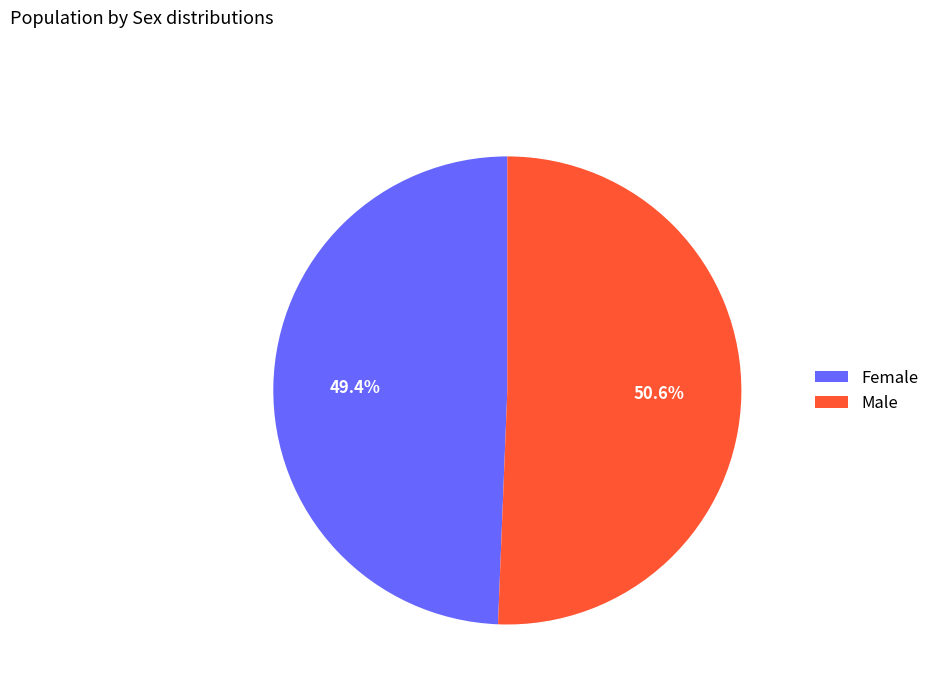

What percentage is the Male slice, to the nearest percent?

51%